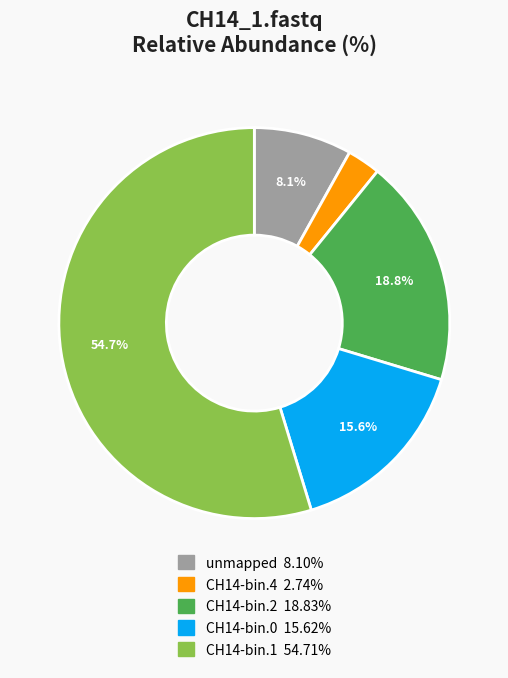

What is the smallest slice in the pie chart?

CH14-bin.4